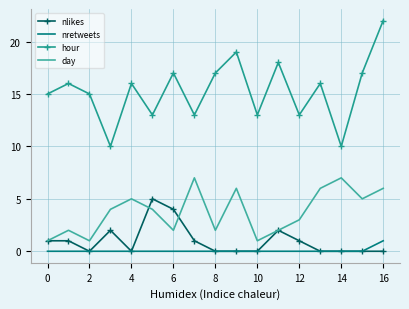

True or false: hour and day cross at least once.

False